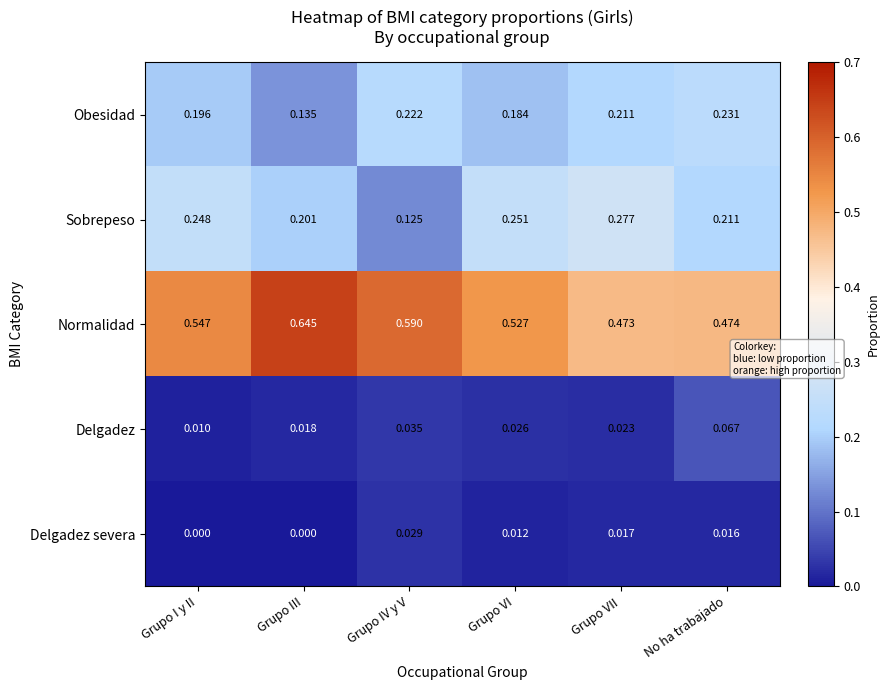

At which label is Normalidad closest to 0?

Grupo VII